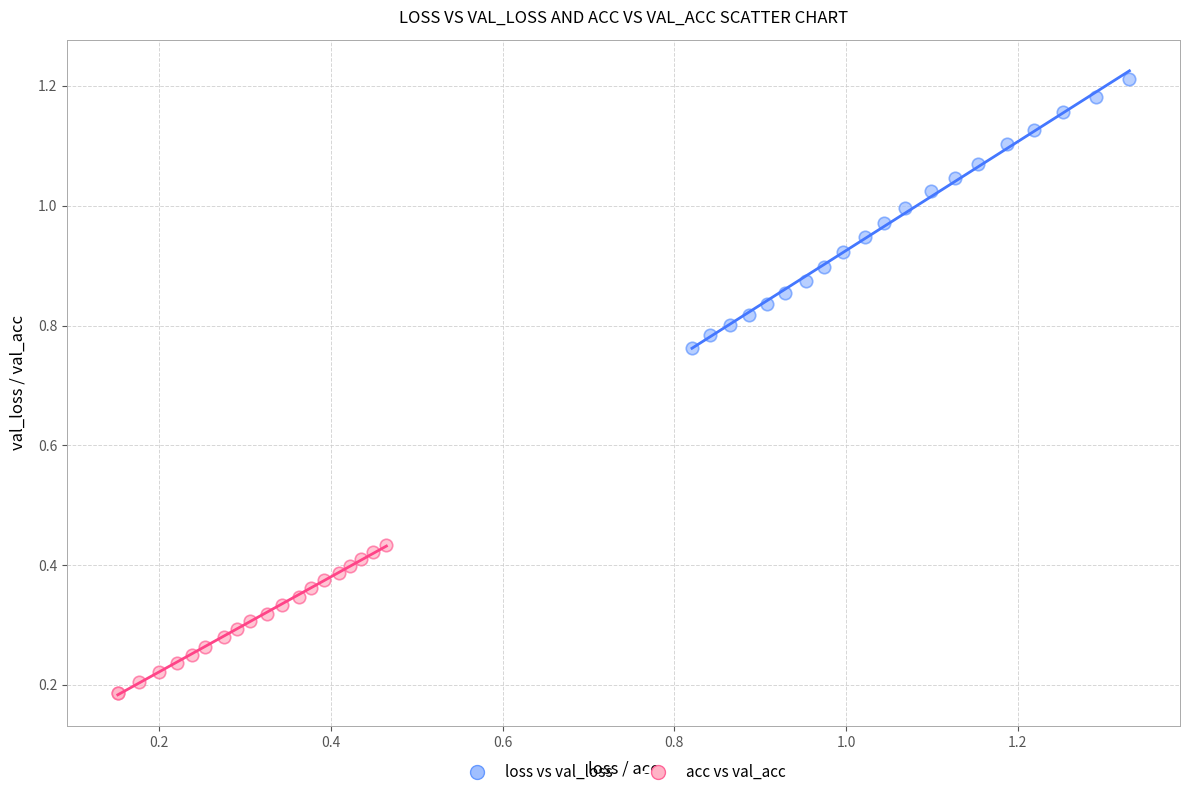

What are all the series names shown in the legend?

loss vs val_loss, acc vs val_acc